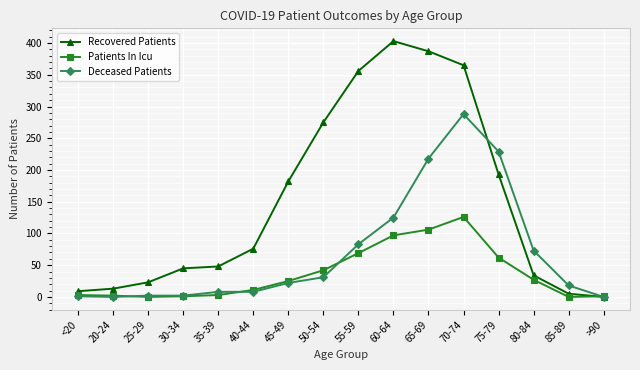

At which category is the sum across all series the highest?

70-74